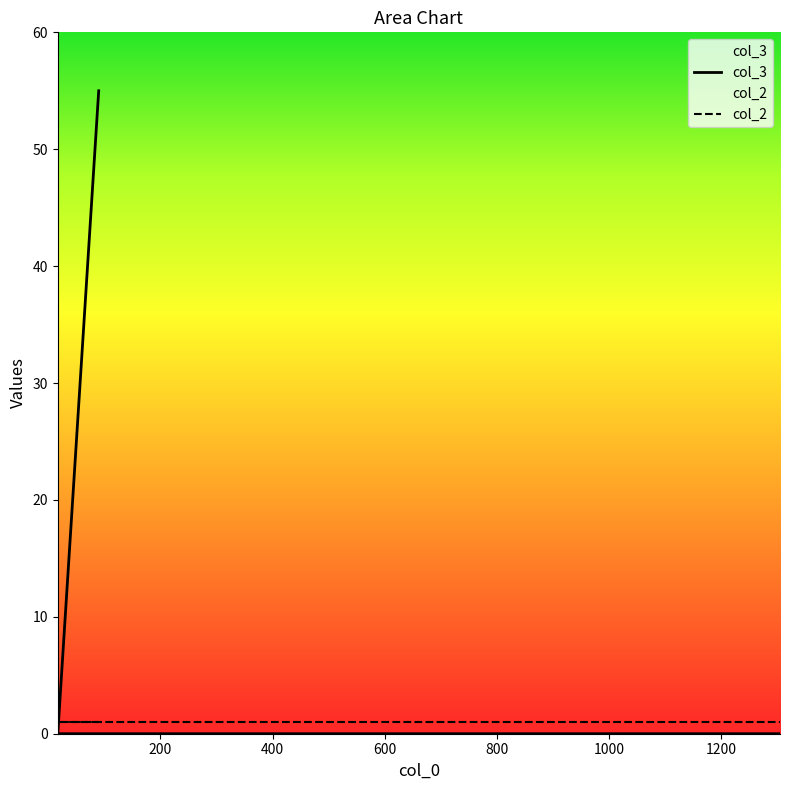

What is the label of the 4th point from the right?

90